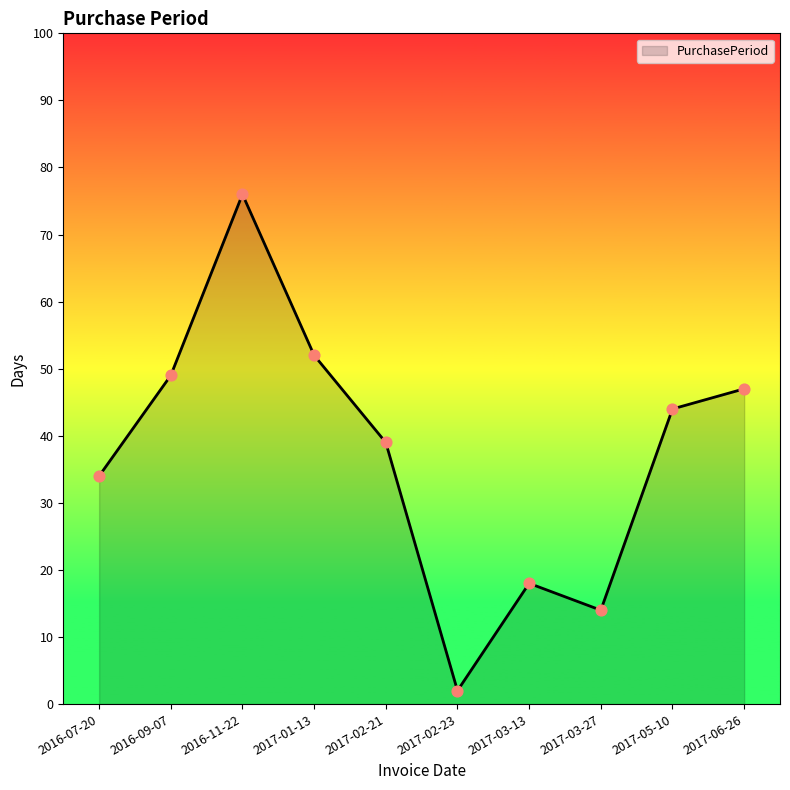

What is the change in value from 2016-09-07 to 2017-02-21?

-10